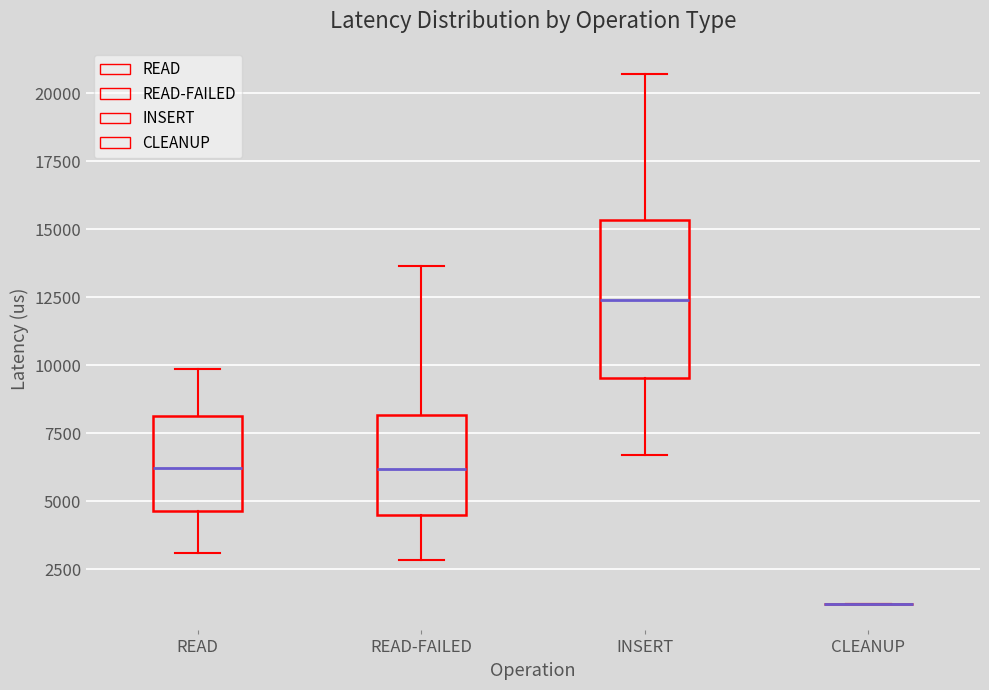

Where does the median line of the box for READ-FAILED sit on the y-axis? The values are not printed on the chart, so give them approximately, as read against the axis.

6000